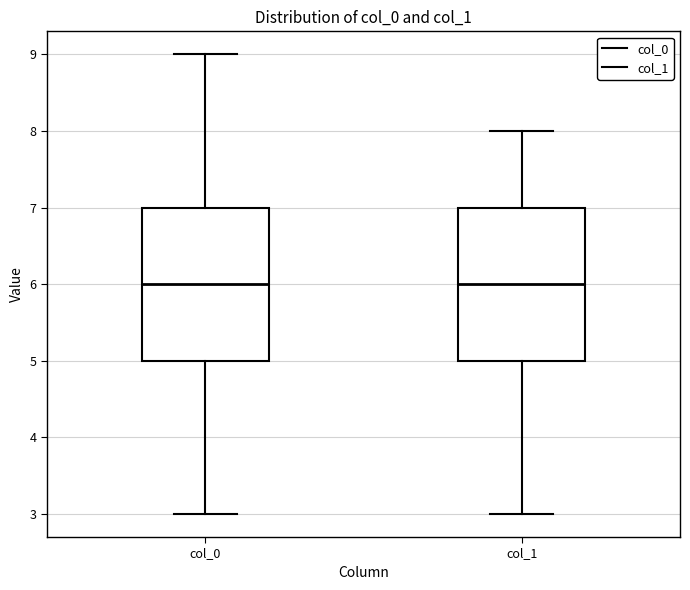

Reading left to right, transcribe this box plot: for each box, give where its median line is, the range the box spans, and where its two whiskers end, as read against the y-axis. The values are not printed on the chart, so give them approximately, as read against the axis.

col_0: median 6, box 5 to 7, whiskers 3 to 9
col_1: median 6, box 5 to 7, whiskers 3 to 8